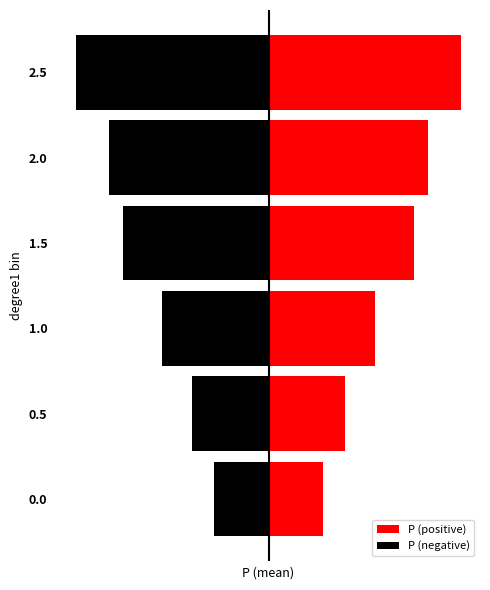

What is the difference between the highest and lowest values at 0.5?

47.6